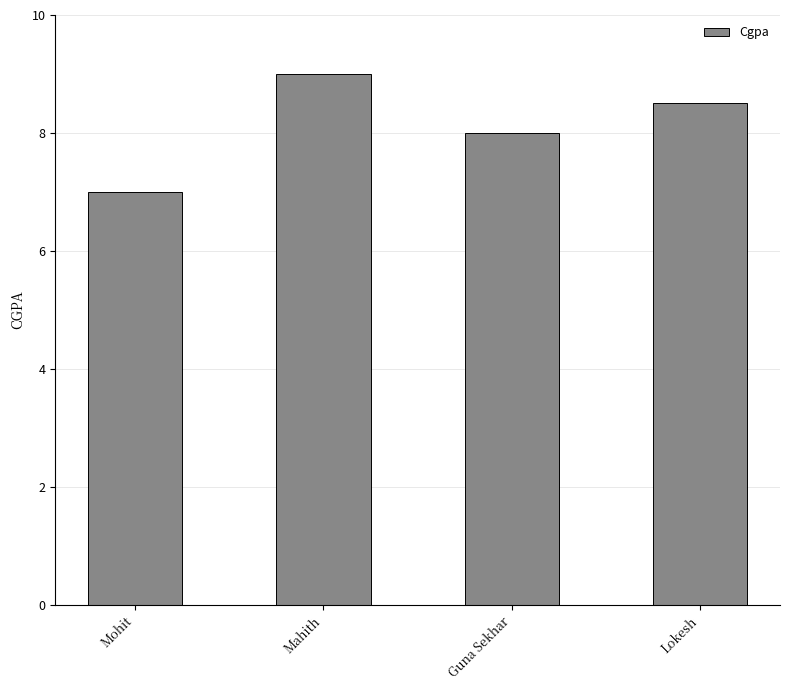

Rank the categories by value from lowest to highest.

Mohit, Guna Sekhar, Lokesh, Mahith